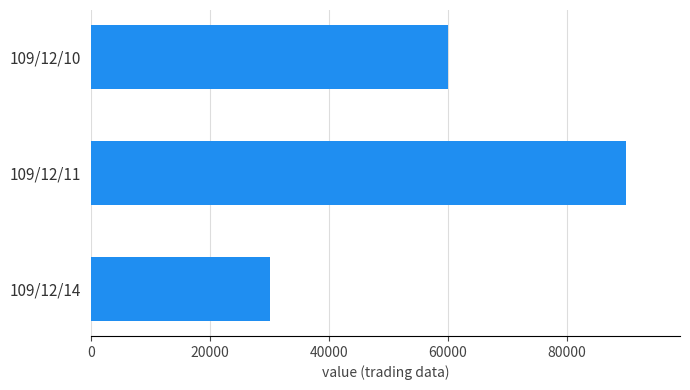

Between 109/12/11 and 109/12/14, which is larger?

109/12/11